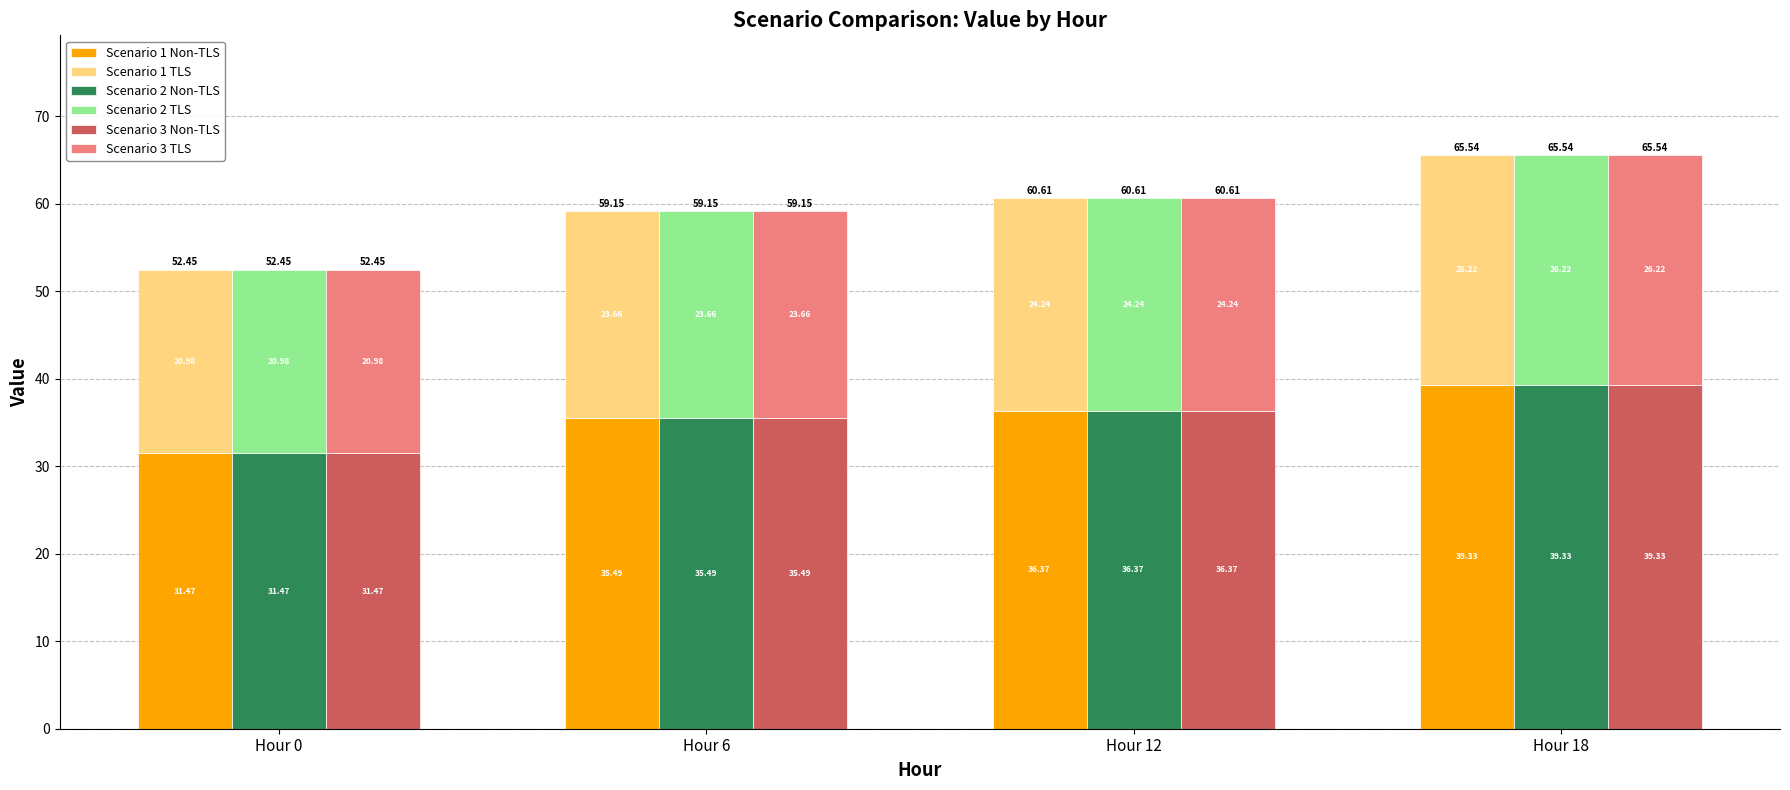

Which category has the lowest value in the Scenario 1 Non-TLS series?

Hour 0